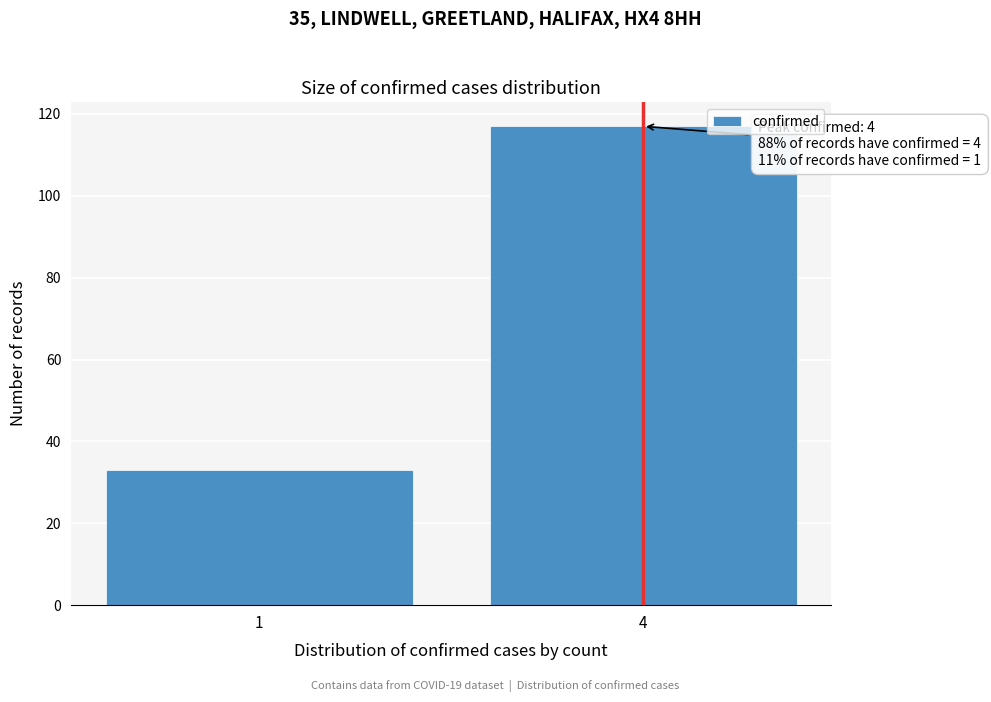

Reading left to right, extract all data points from this chart.

1=33	4=117